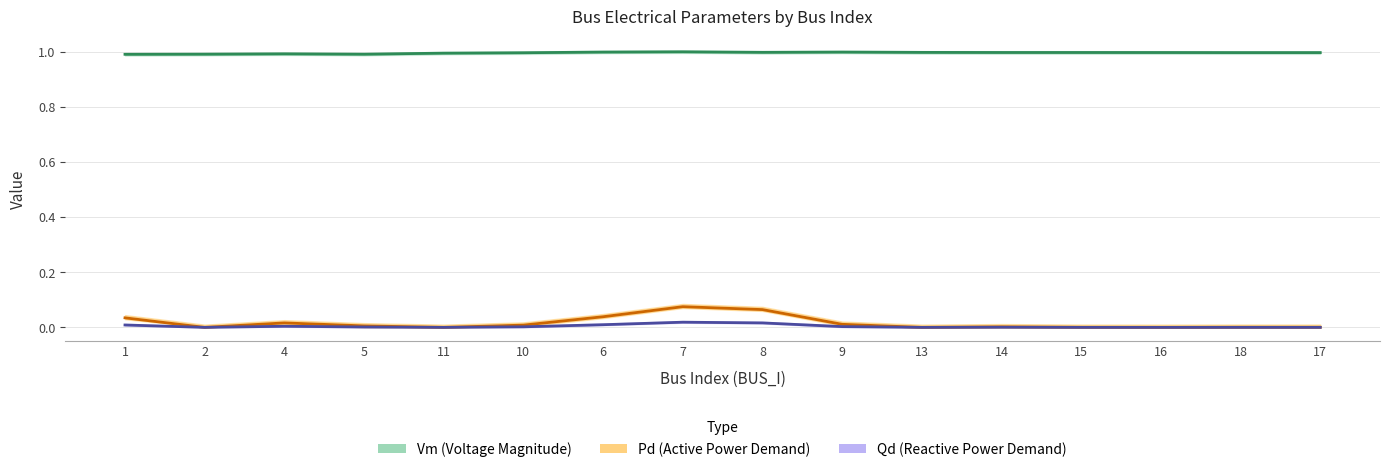

Which series changed the most between 4 and 10?

Pd (Active Power Demand)